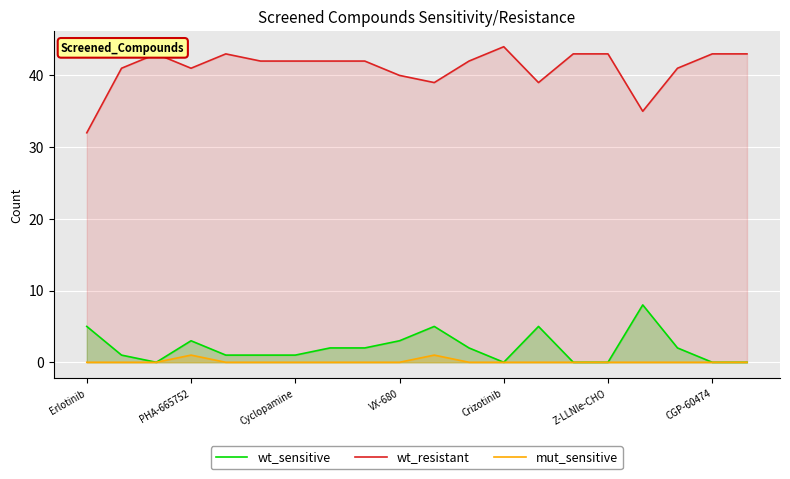

What is the label of the 9th point from the right?

11